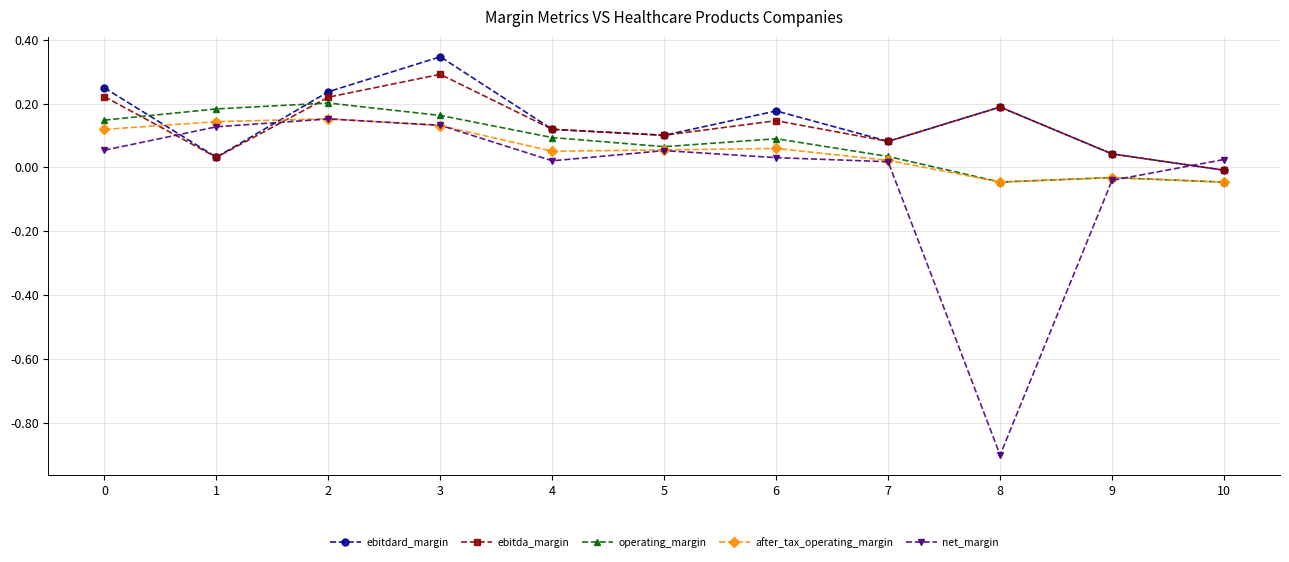

At which category does ebitdard_margin reach its first local peak?

3